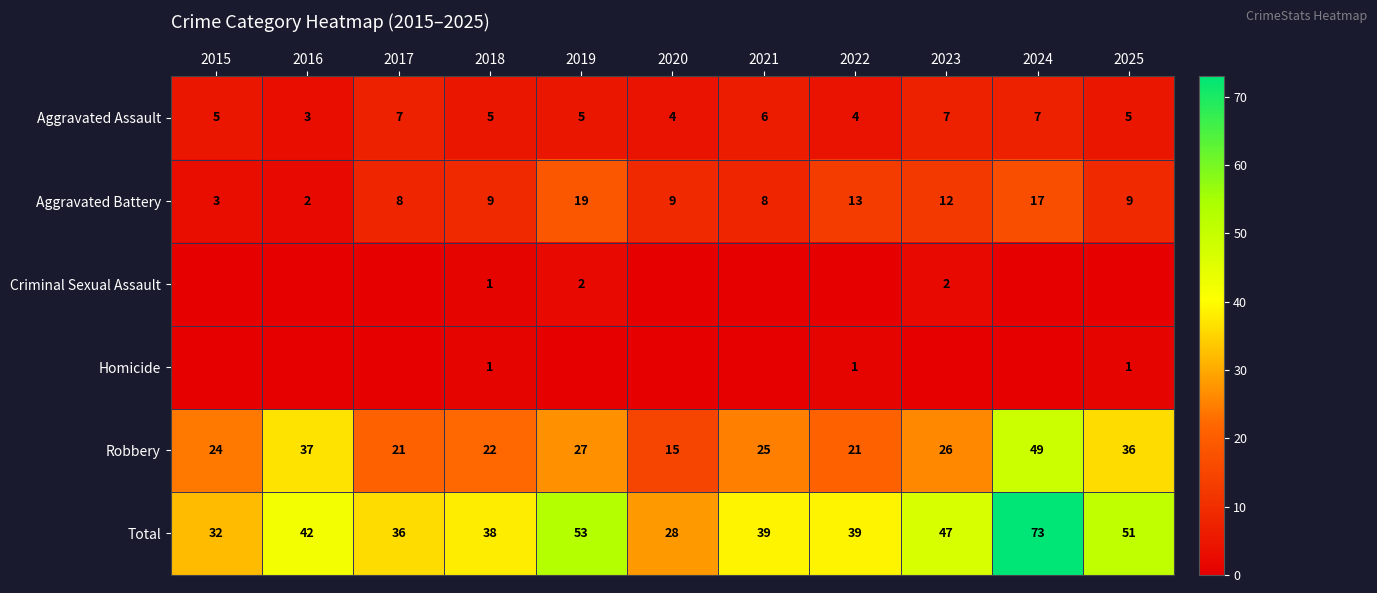

The value of Total at 2024 is 100. True or false?

False